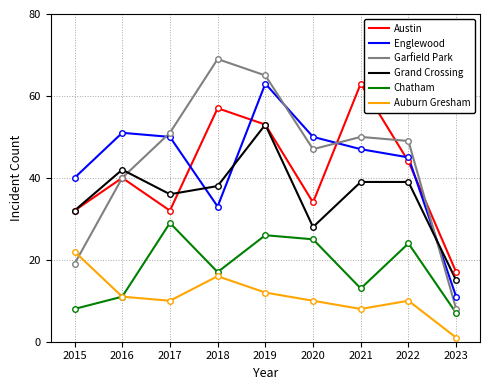

What is the total value across all series at 2022?

211